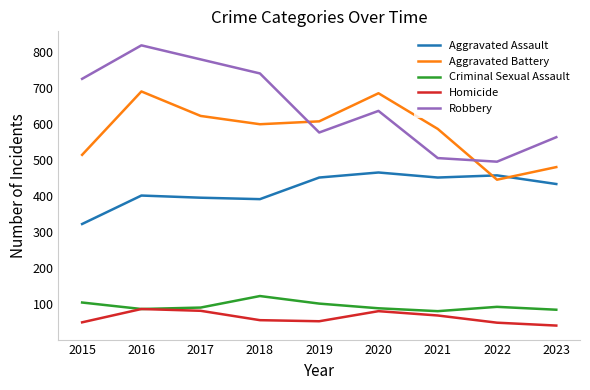

Where does the Homicide series first go above 56?

2016